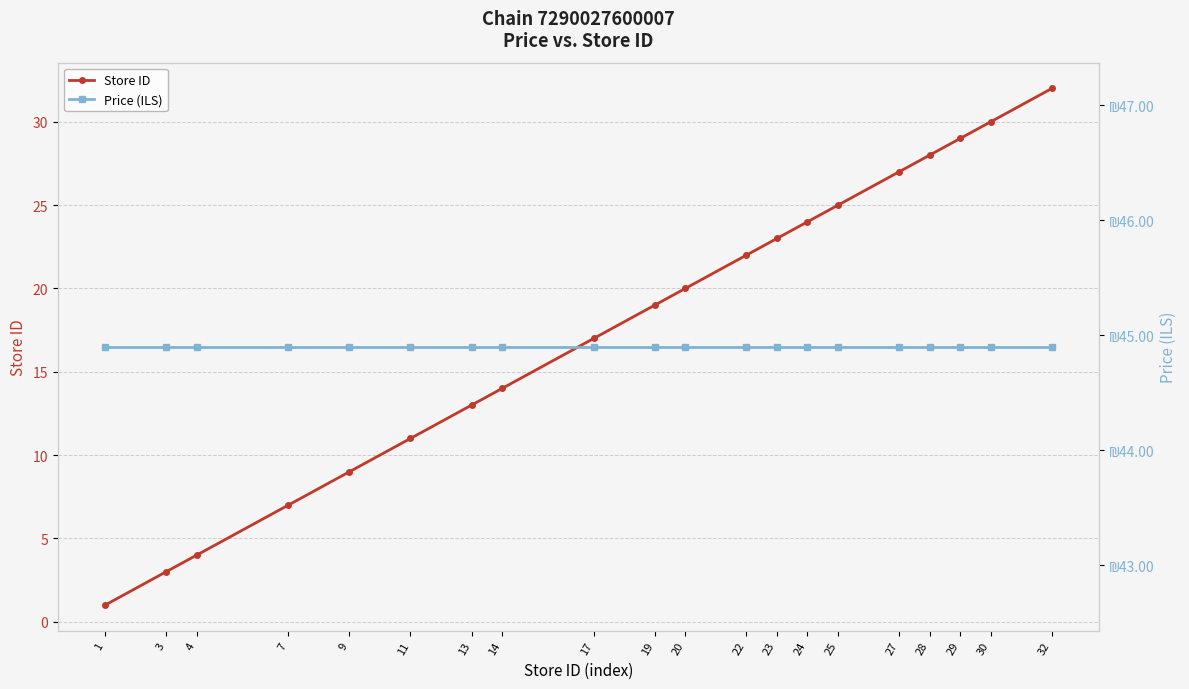

True or false: Store ID has a value of 4.7 at 3.

False